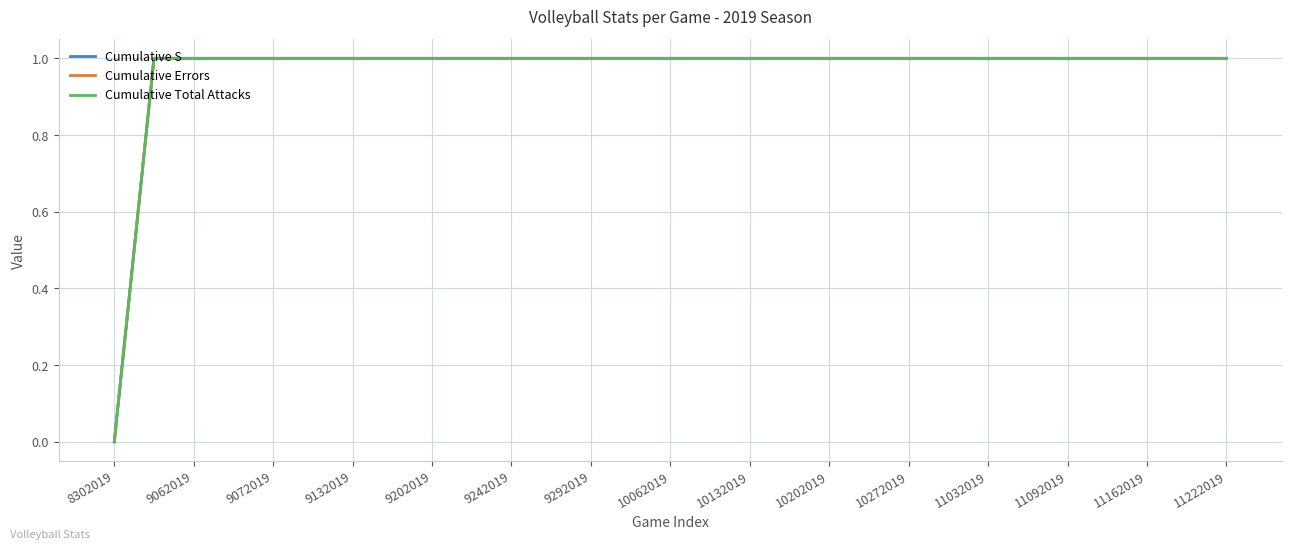

Does the chart have visible grid lines?

Yes